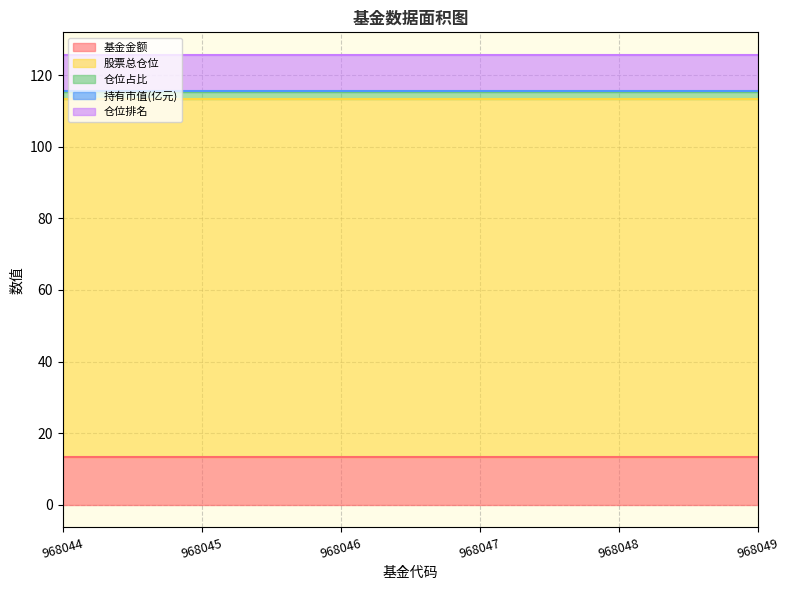

List the labels in order of 仓位排名 value, largest first.

968044, 968045, 968046, 968047, 968048, 968049